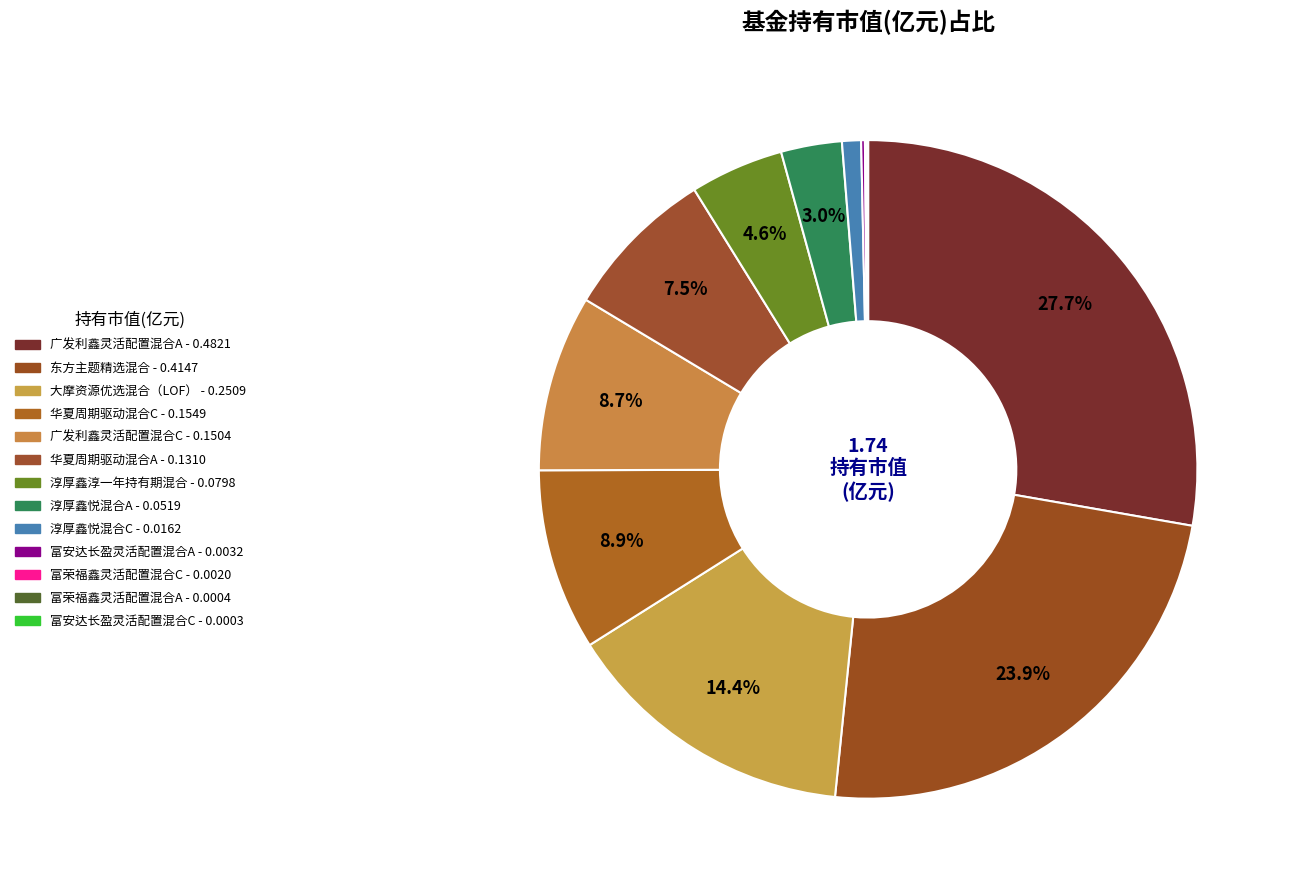

To the nearest percent, what is the difference between the 东方主题精选混合 and 大摩资源优选混合（LOF） slice percentages?

9%